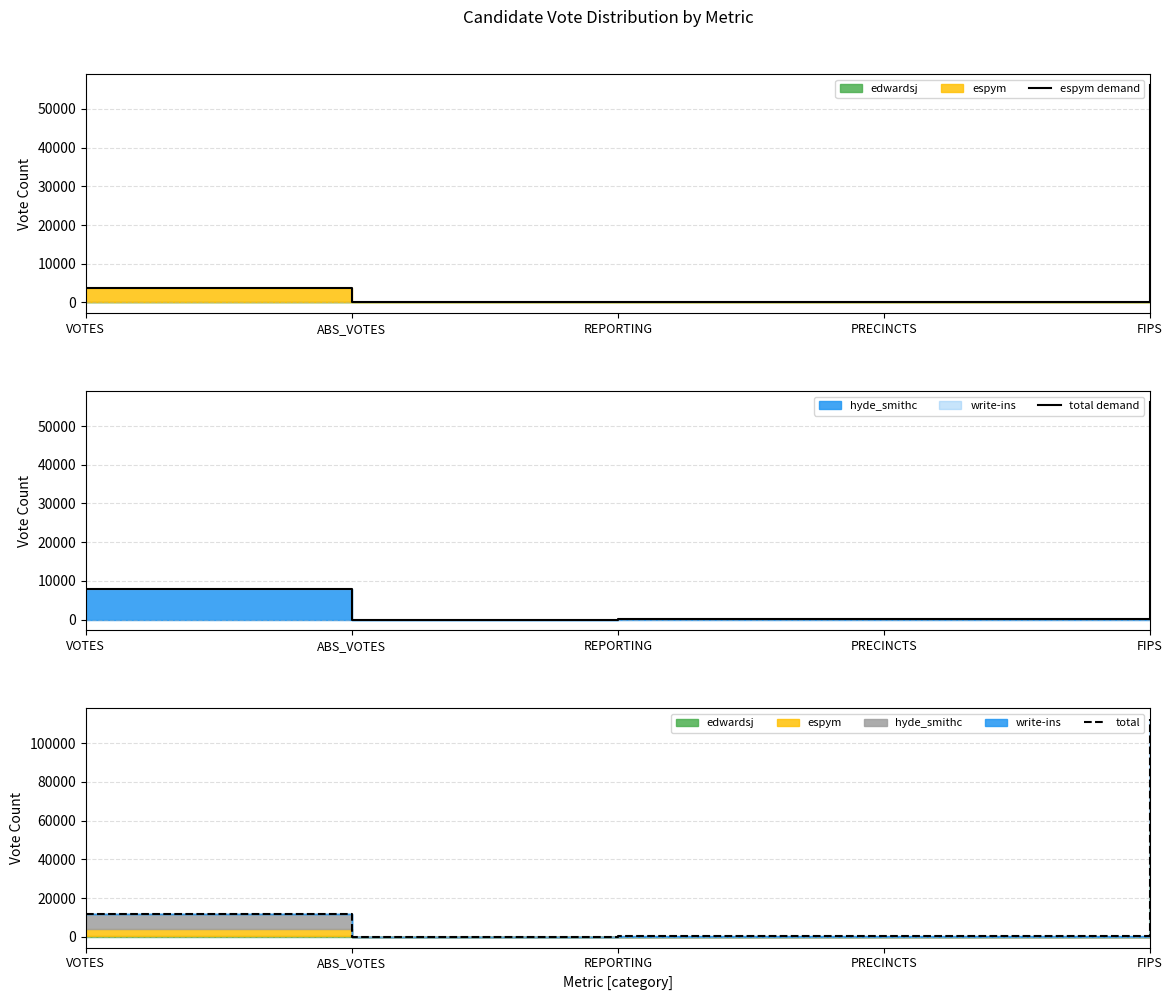

Between FIPS and VOTES, which is larger?

FIPS